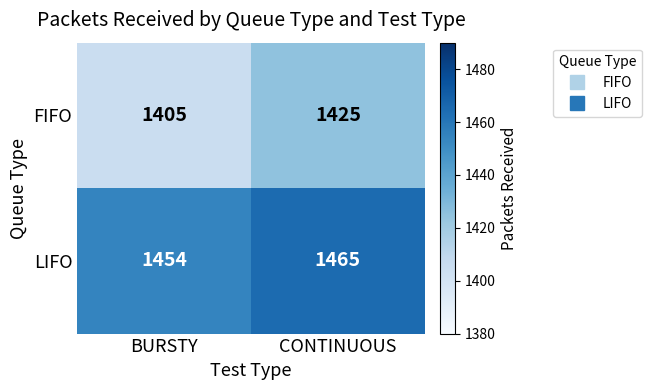

Count the number of data series in this chart.

2